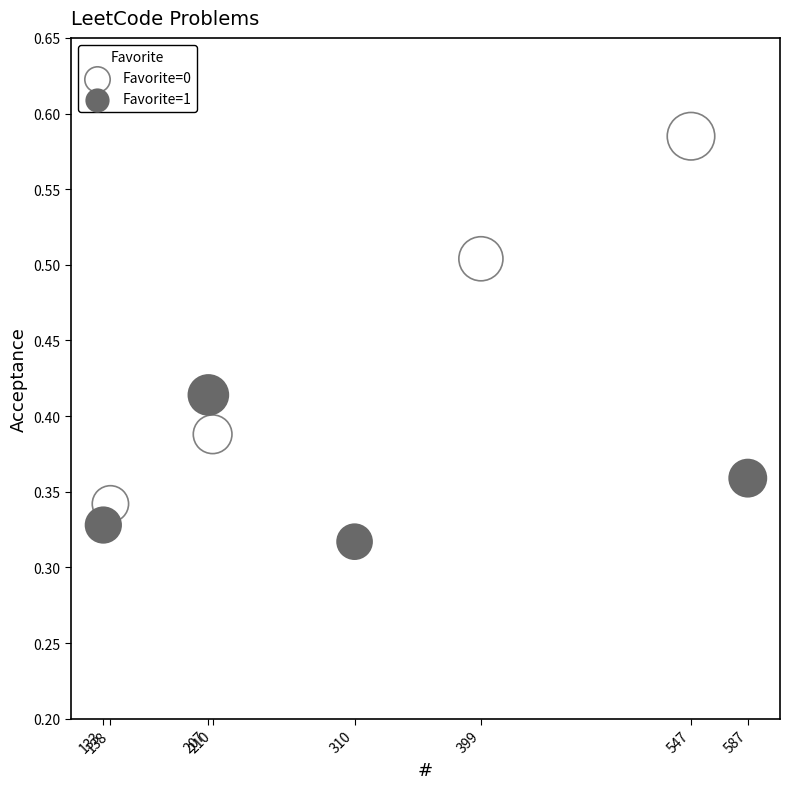

Which series reaches the maximum Y coordinate?

Favorite=0